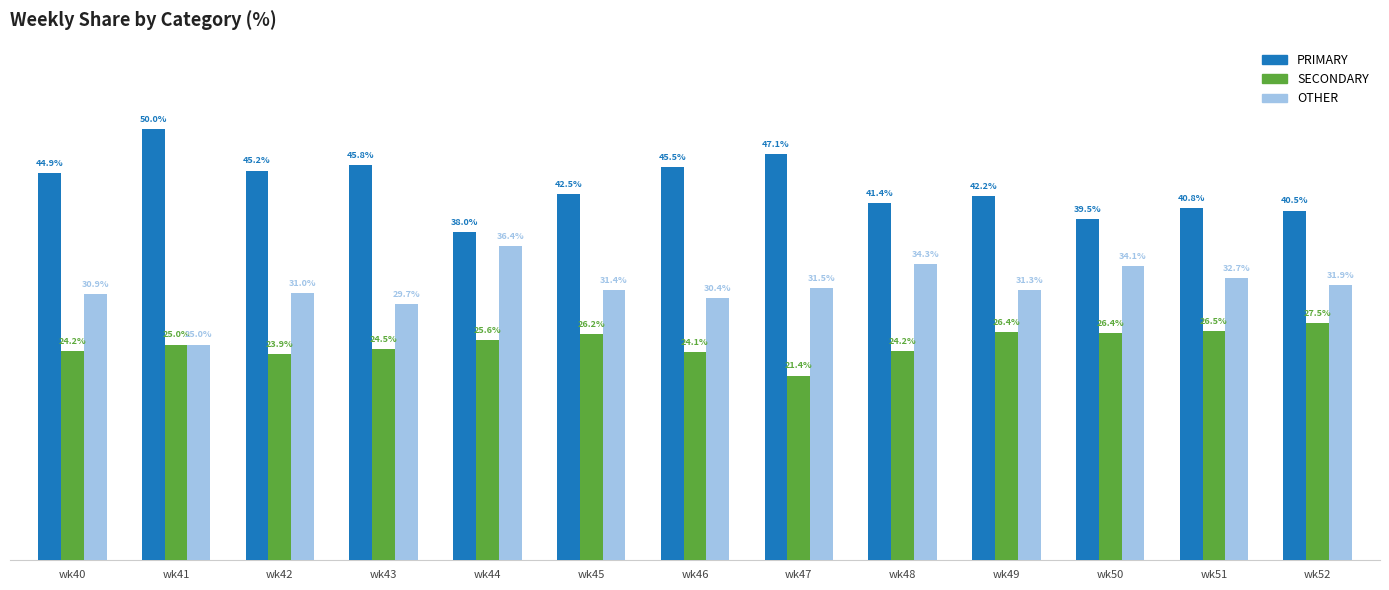

Which series has the largest total across all categories?

PRIMARY